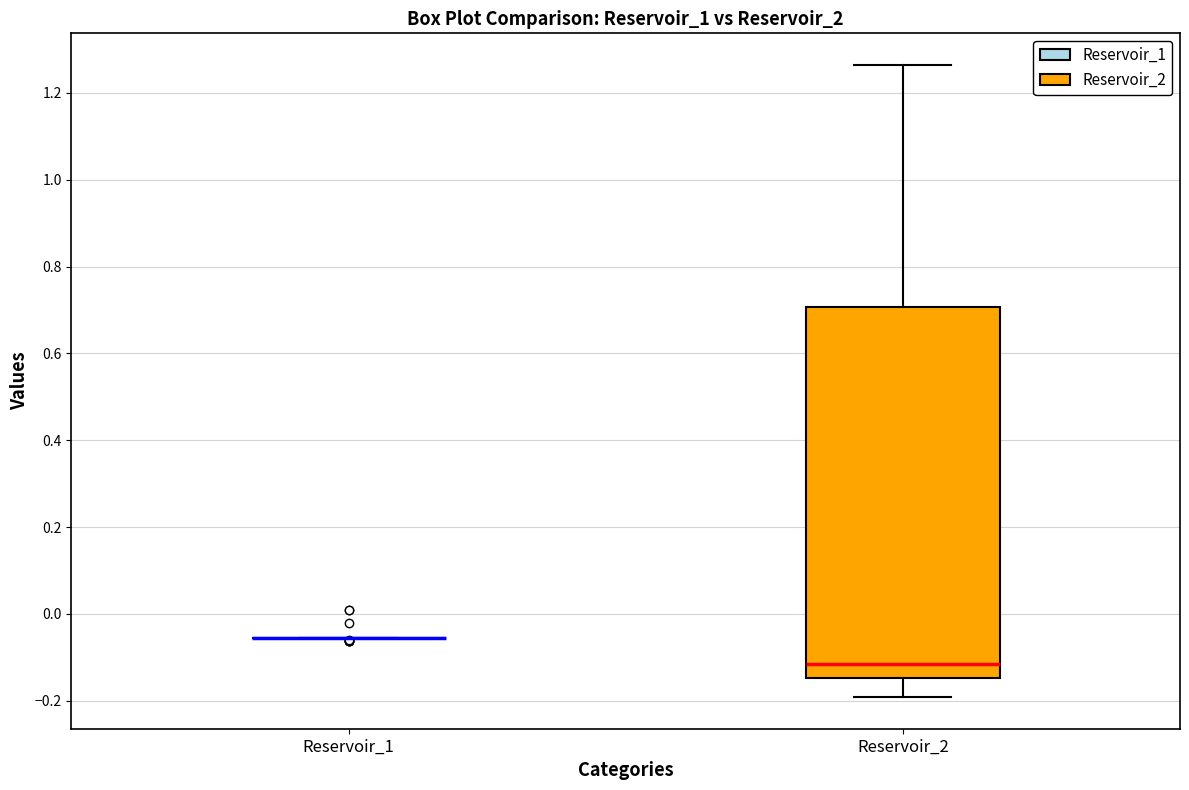

Reading left to right, transcribe this box plot: for each box, give where its median line is, the range the box spans, and where its two whiskers end, as read against the y-axis. The values are not printed on the chart, so give them approximately, as read against the axis.

Reservoir_1: box collapsed to a line at -0.06, whiskers -0.06 to -0.06
Reservoir_2: median -0.12, box -0.14 to 0.70, whiskers -0.20 to 1.26